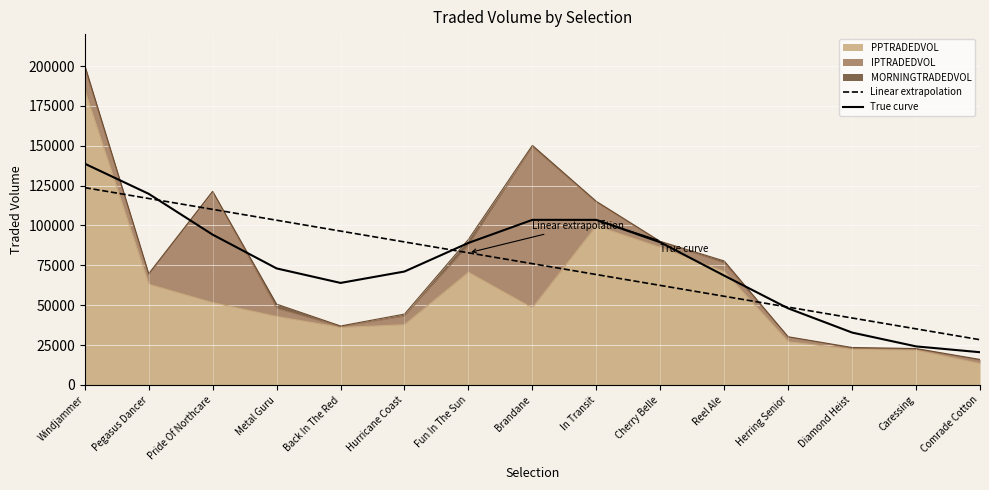

What is the sum of the IPTRADEDVOL values at Windjammer and Back In The Red?

14743.2